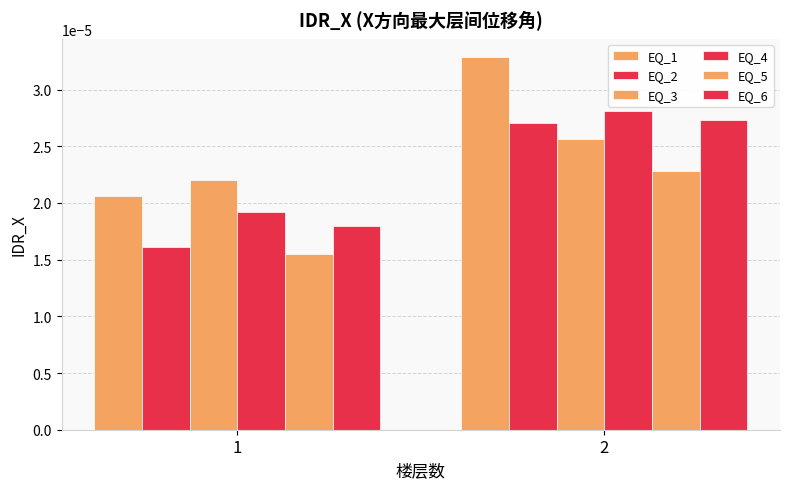

How many bars are there in each group?

6